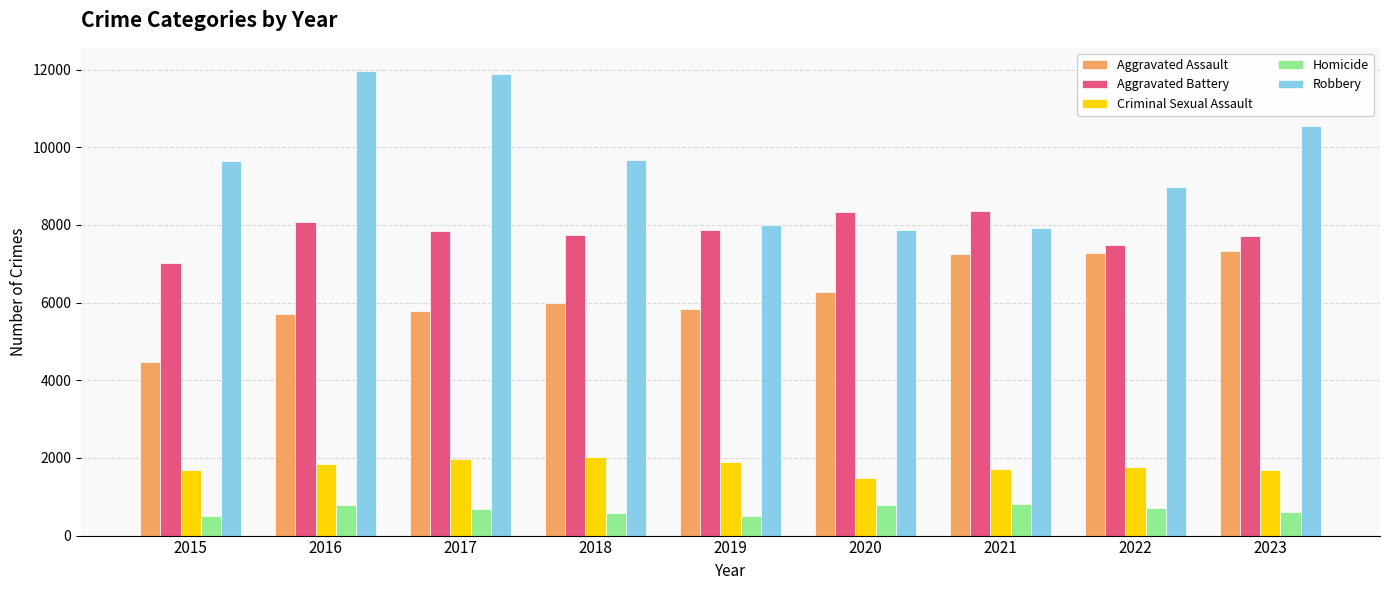

What is the lowest value of the Criminal Sexual Assault series?

1474